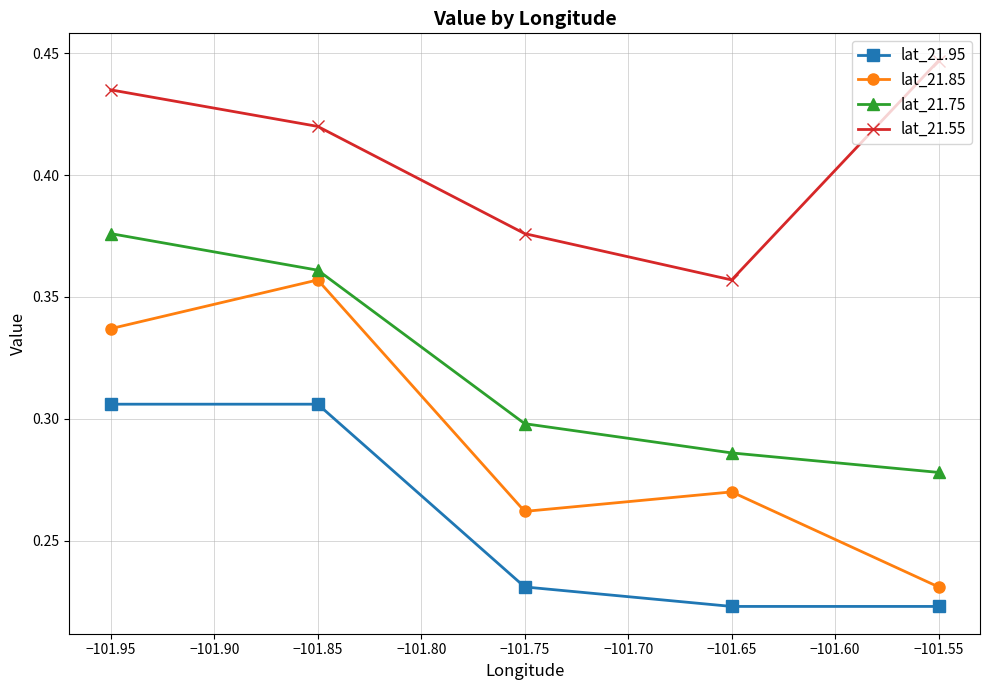

List the series in order of their peak value, highest first.

lat_21.55, lat_21.75, lat_21.85, lat_21.95